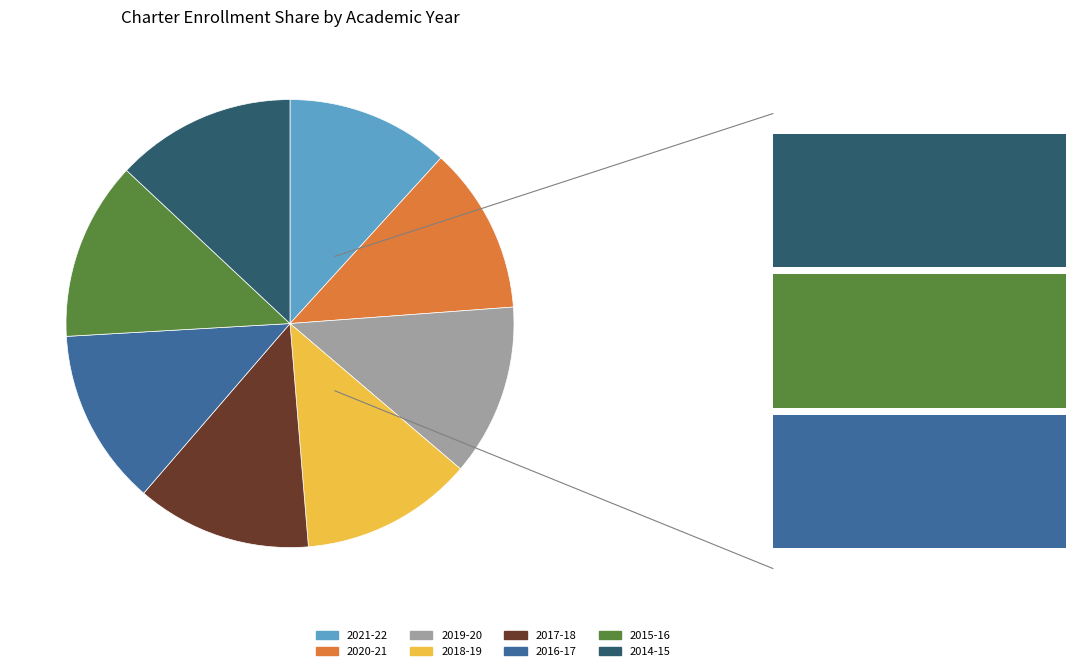

Which slice is the largest?

2014-15